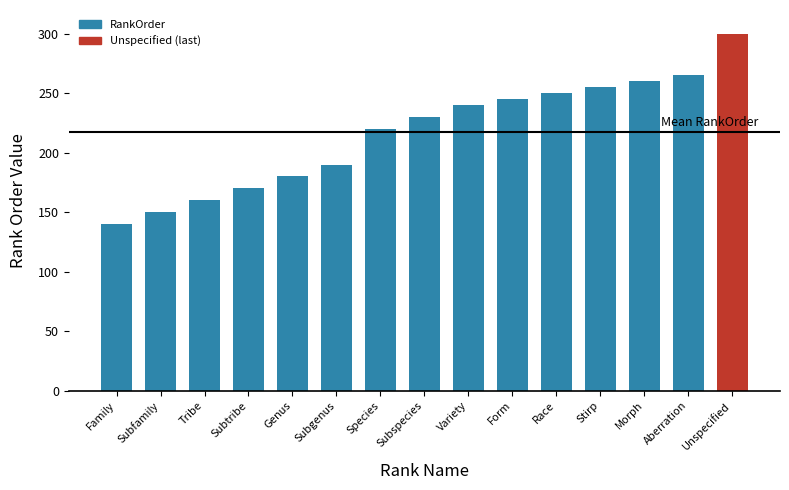

What is the sum of all values?

3255